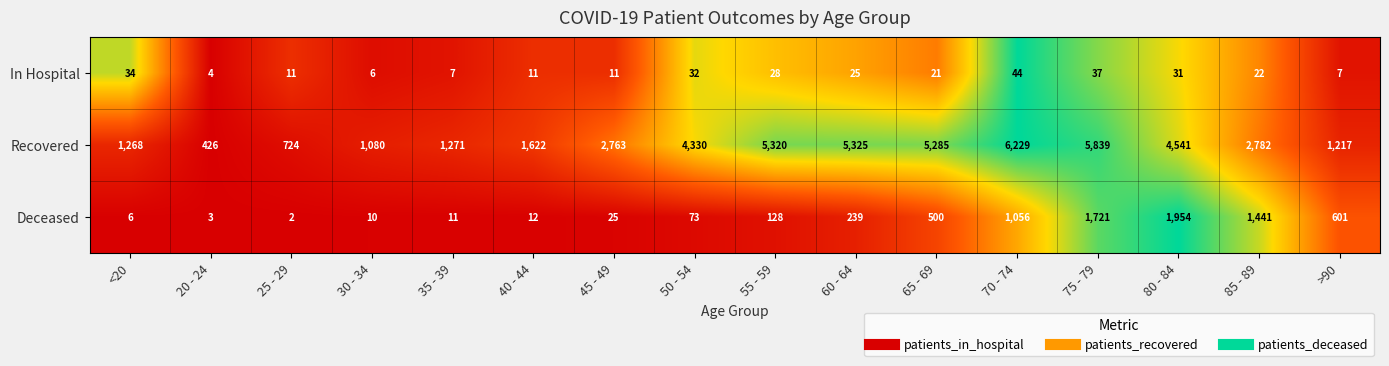

What is the sum of the In Hospital values at 65 - 69 and >90?

28